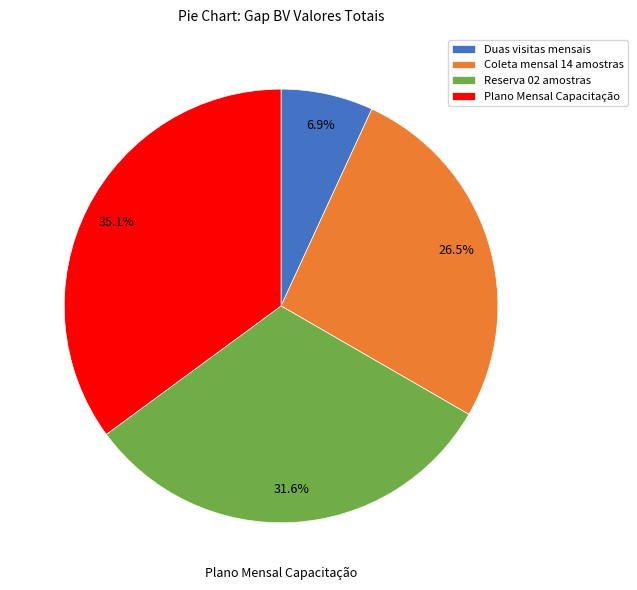

What is the ratio of the value at Duas visitas mensais to the value at Coleta mensal 14 amostras?

0.3